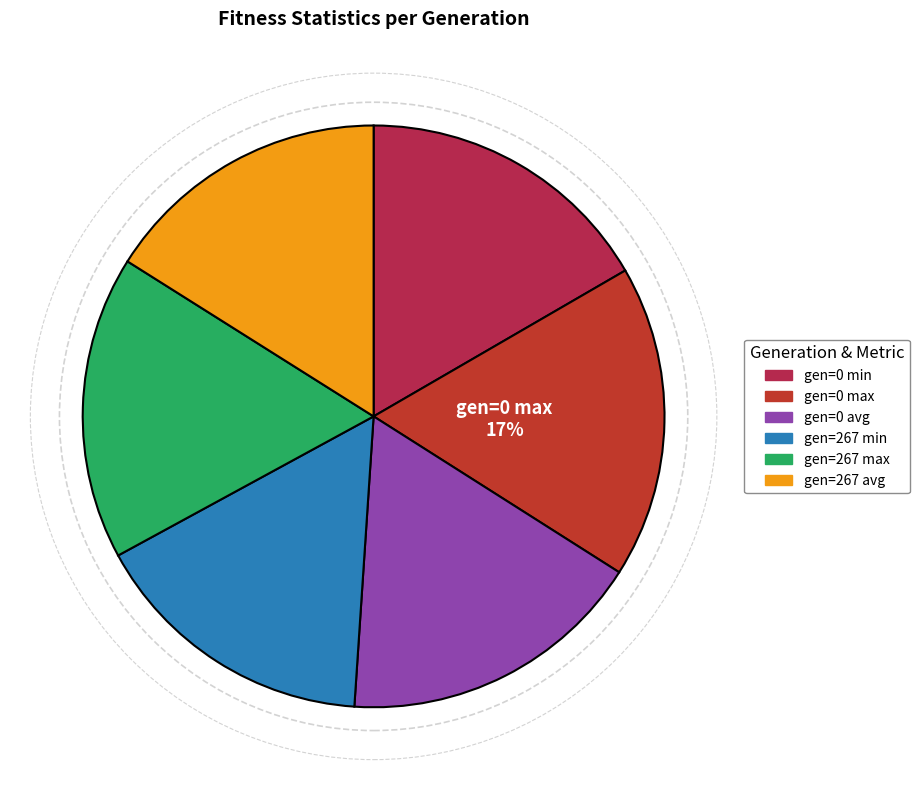

To the nearest percent, what portion does gen=0 avg represent?

17%